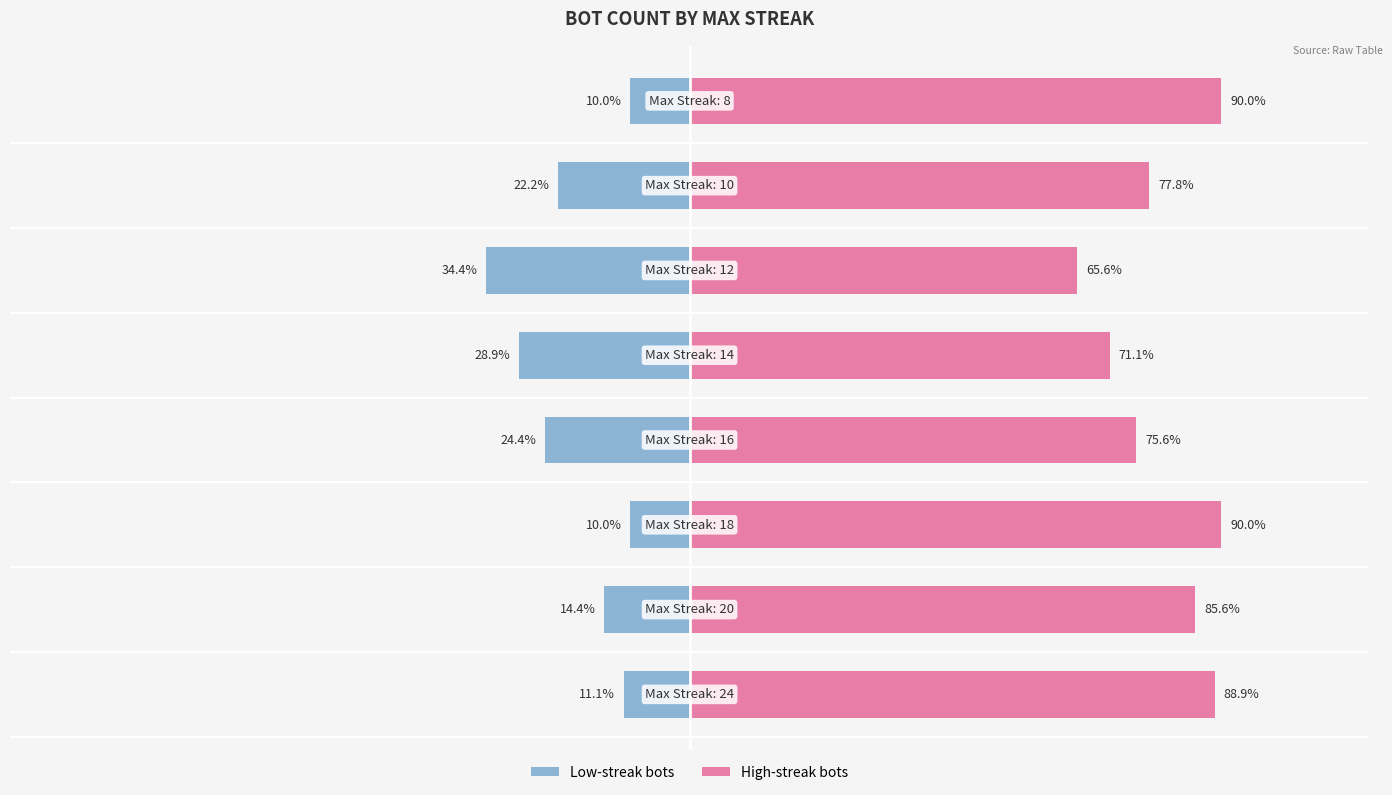

How many data points in Count of Bots (Left) are above -14?

3